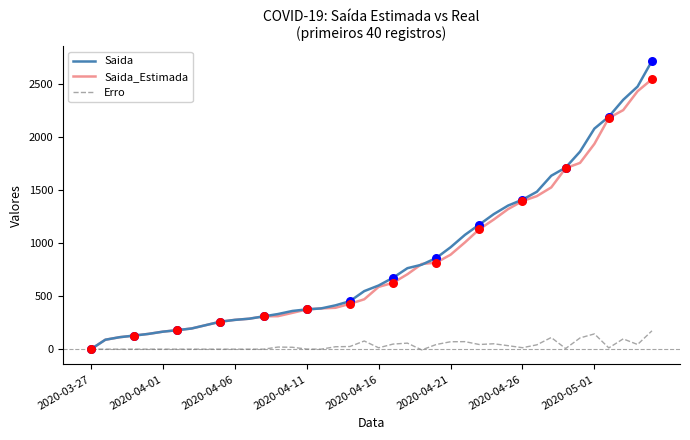

What is the greatest value displayed?

2716